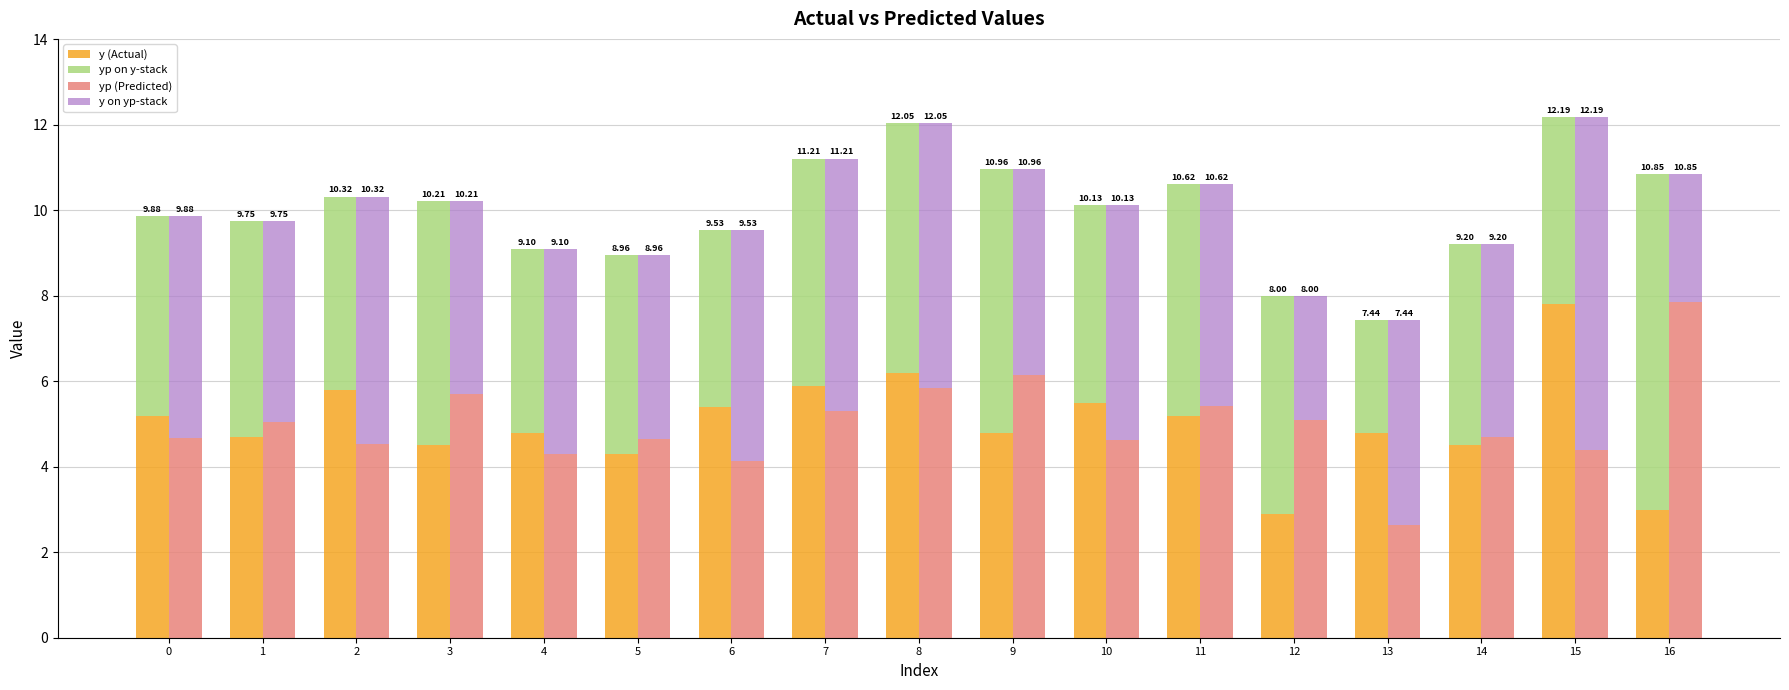

What is the value of the y (Actual) bar at the 15th from the left?

4.5